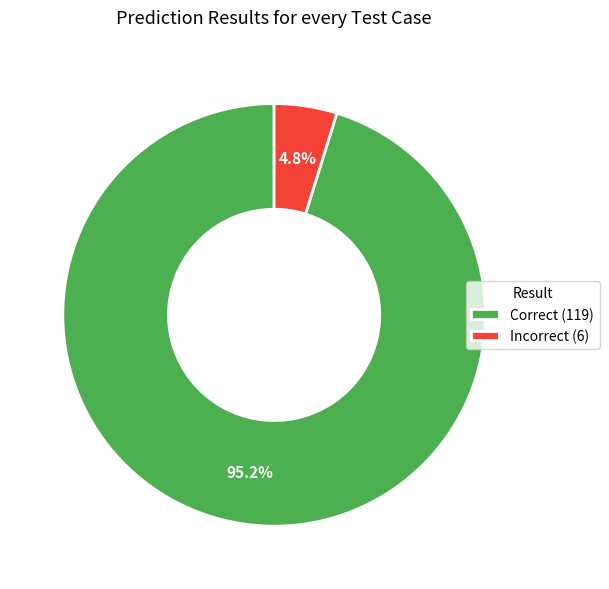

Rank the categories by value from highest to lowest.

Correct, Incorrect